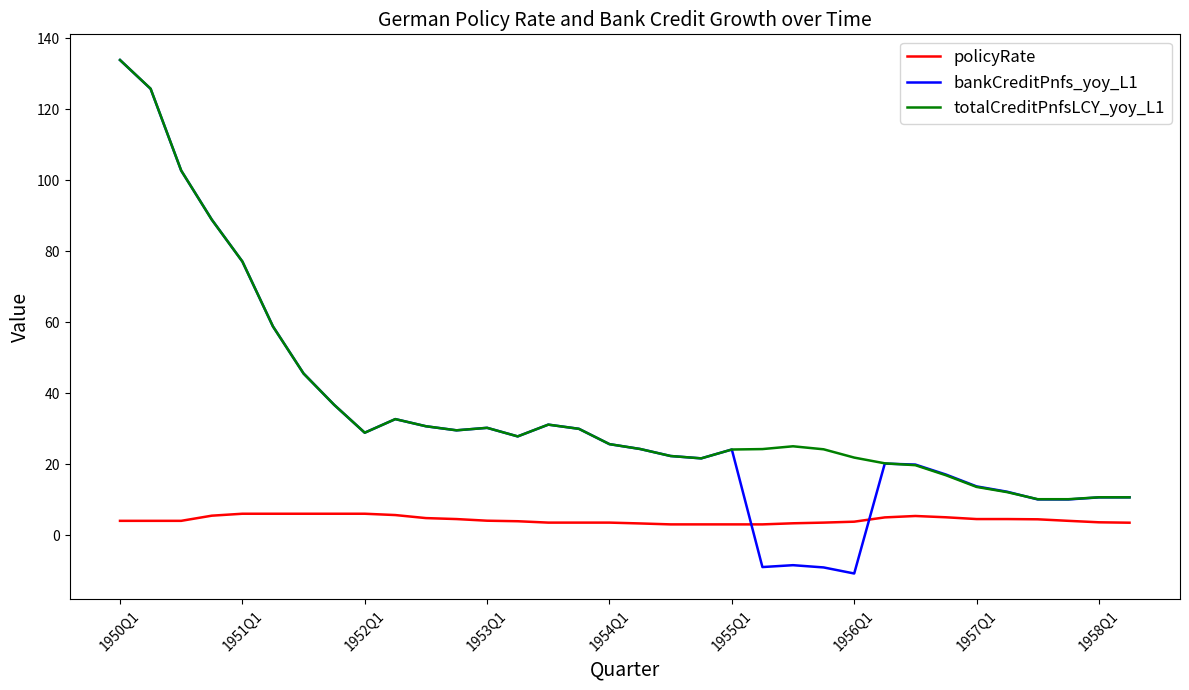

What is the smallest value displayed?

-10.8